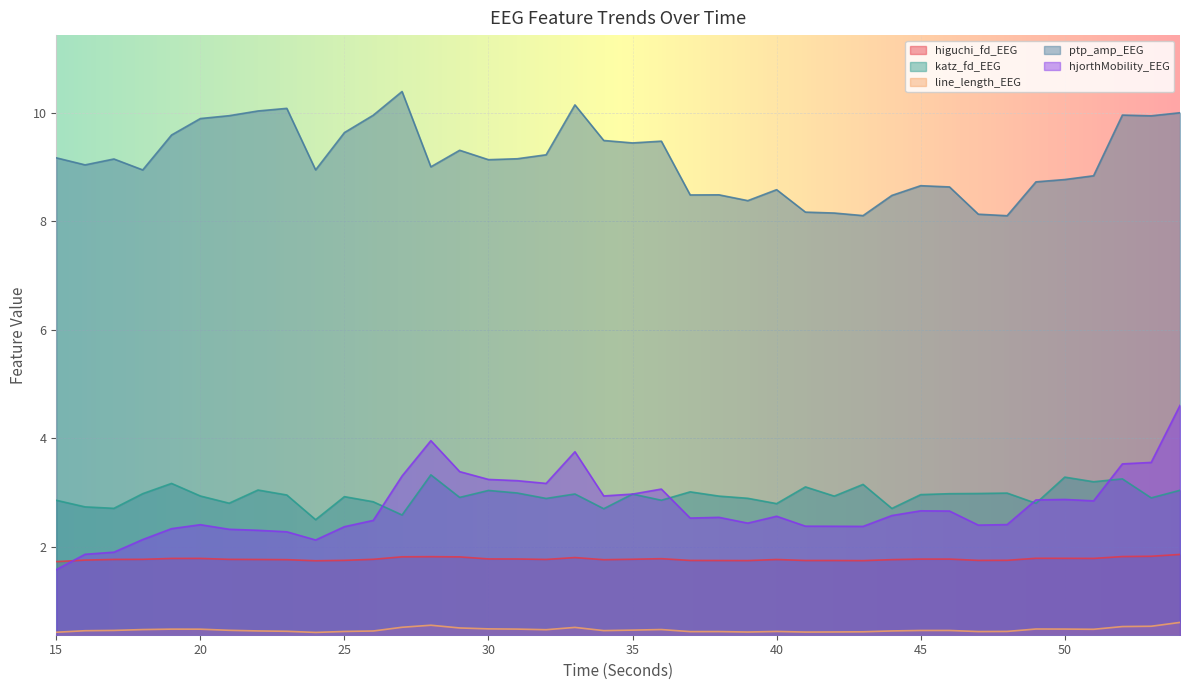

Count the higuchi_fd_EEG values in the range 1 to 2.

40